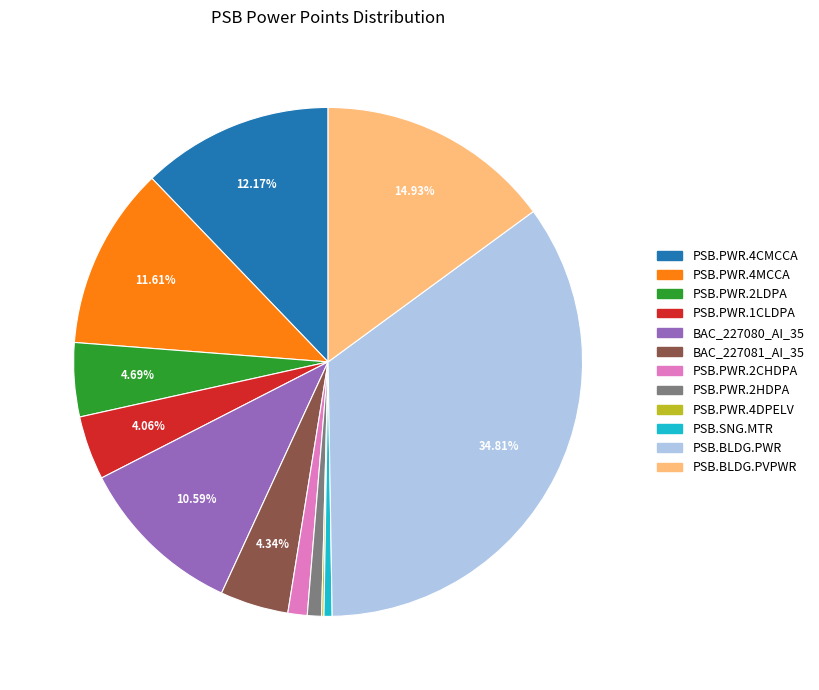

To the nearest percent, what is the combined percentage of PSB.PWR.1CLDPA and BAC_227081_AI_35?

8%